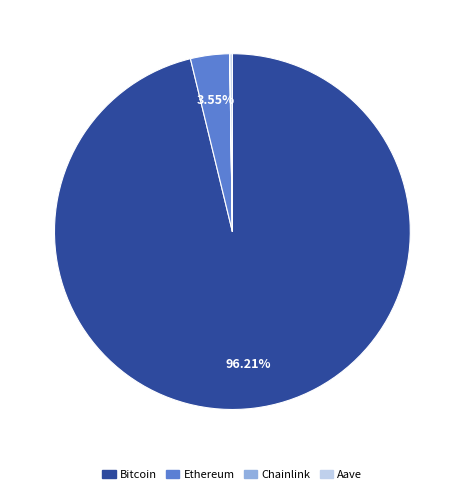

Which category has the biggest portion of the pie?

Bitcoin